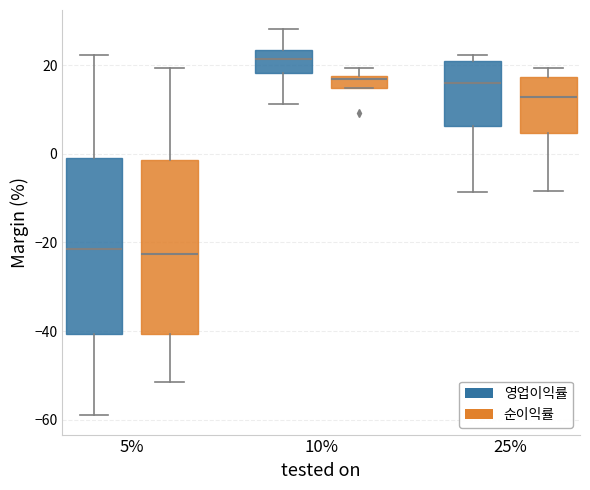

Which box has the highest median line?

10% (영업이익률)